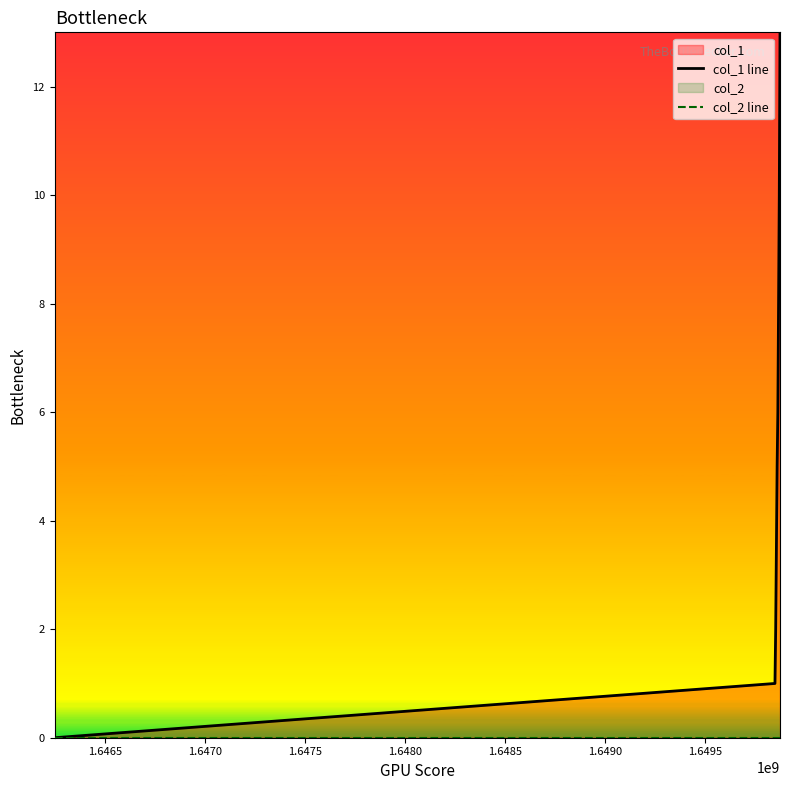

Is it true that col_2 line equals 0 at 1.6495?

True